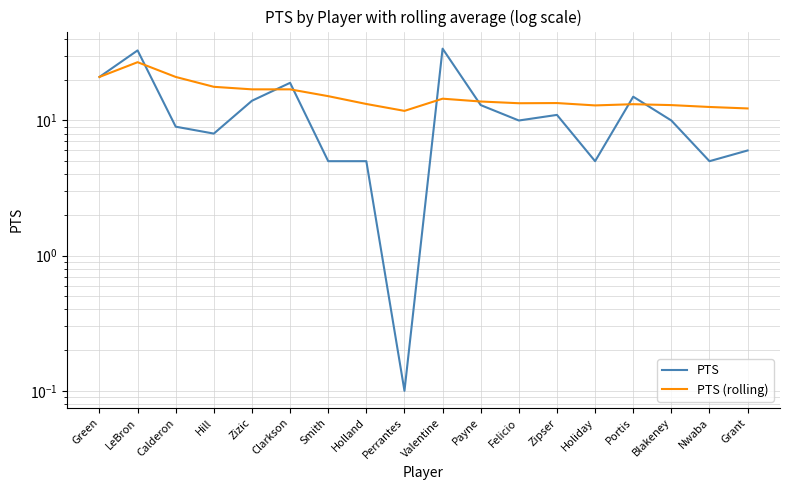

Rank the series by their maximum value, from highest to lowest.

PTS, PTS (rolling)